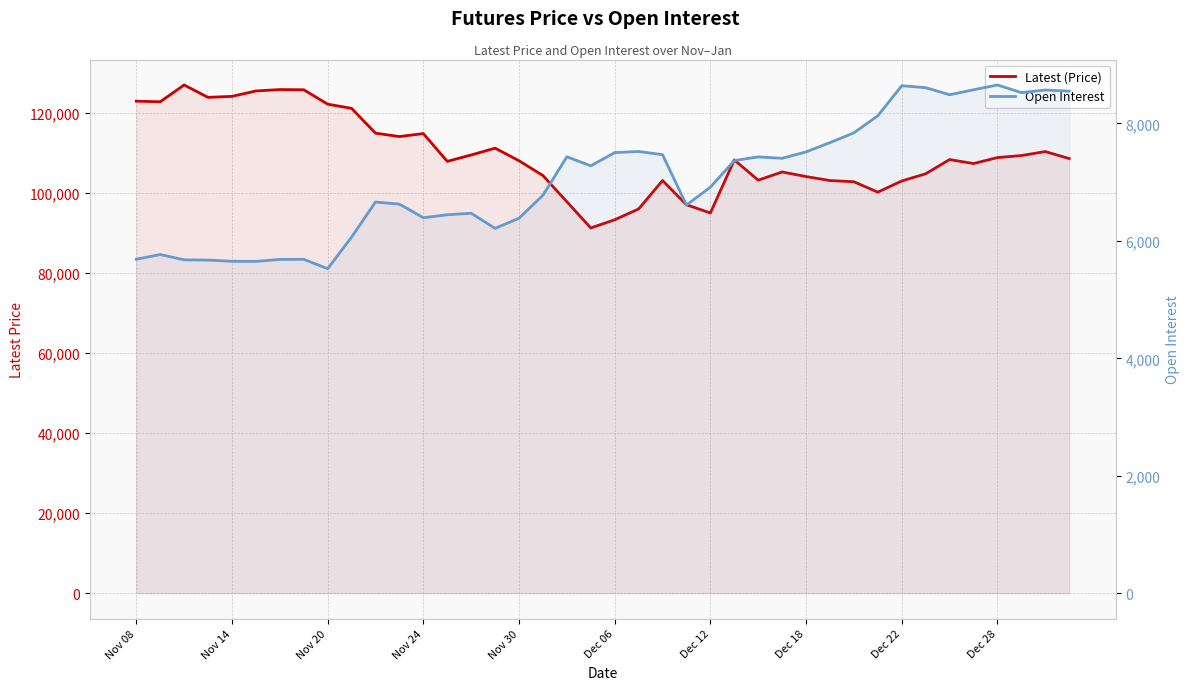

Which series has the largest range (max minus min)?

Latest (Price)